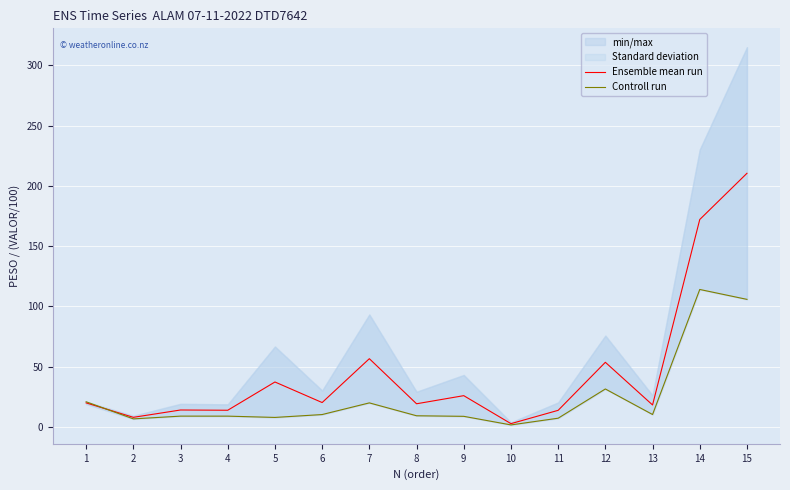

How many data points in Controll run are above 9?

10